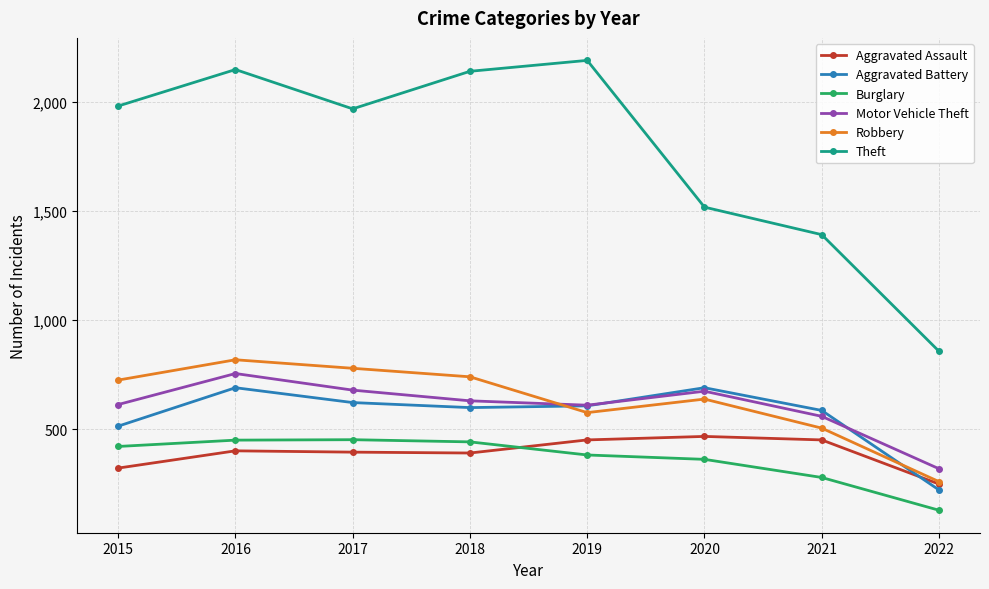

True or false: Theft and Robbery cross at least once.

False